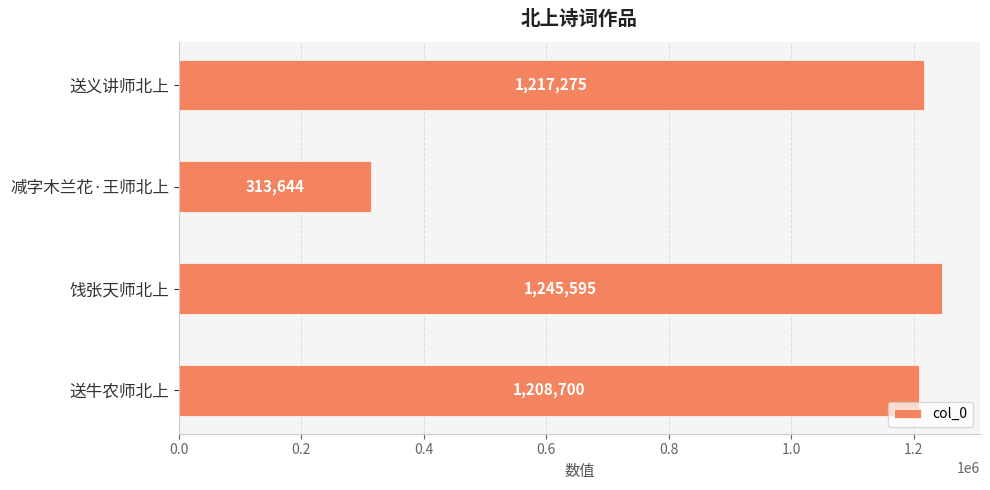

Rank the categories by value from lowest to highest.

减字木兰花·王师北上, 送牛农师北上, 送义讲师北上, 饯张天师北上